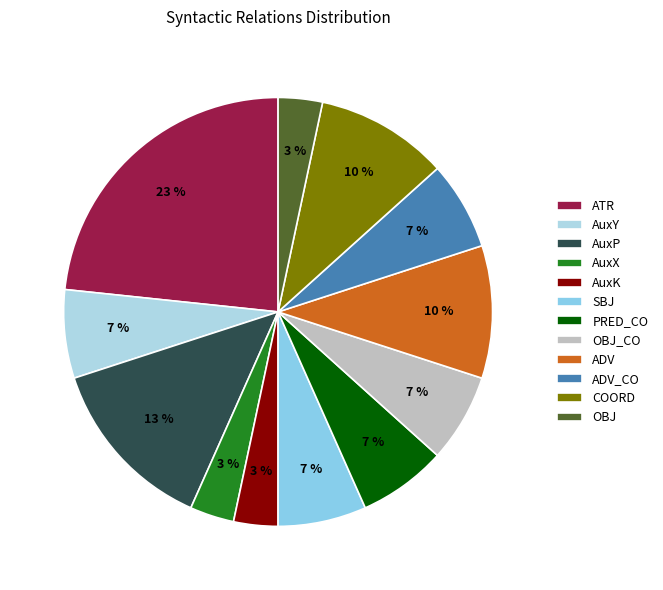

Is it true that ADV_CO is 1% of the pie?

False